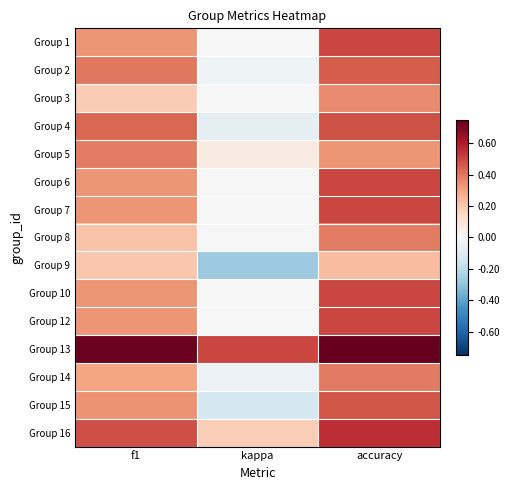

What is the spread (max minus min) of values at accuracy?

0.5